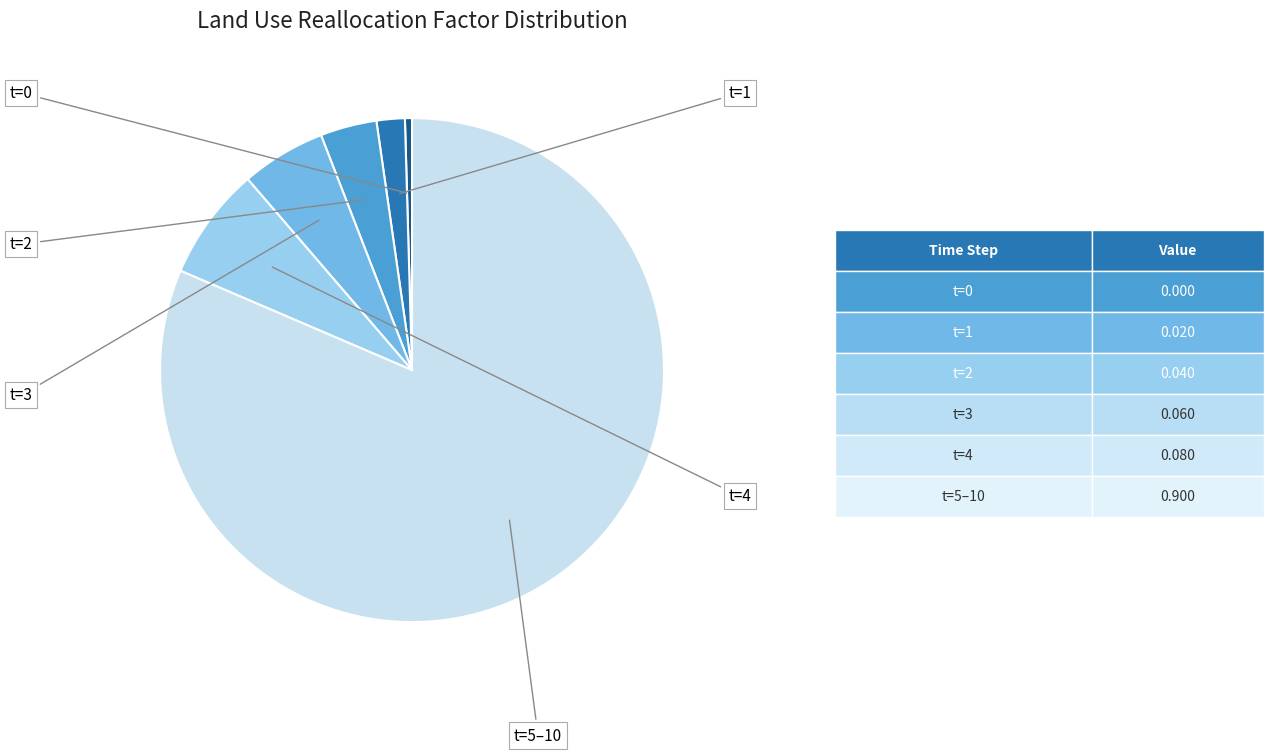

How many slices are in this pie chart?

6